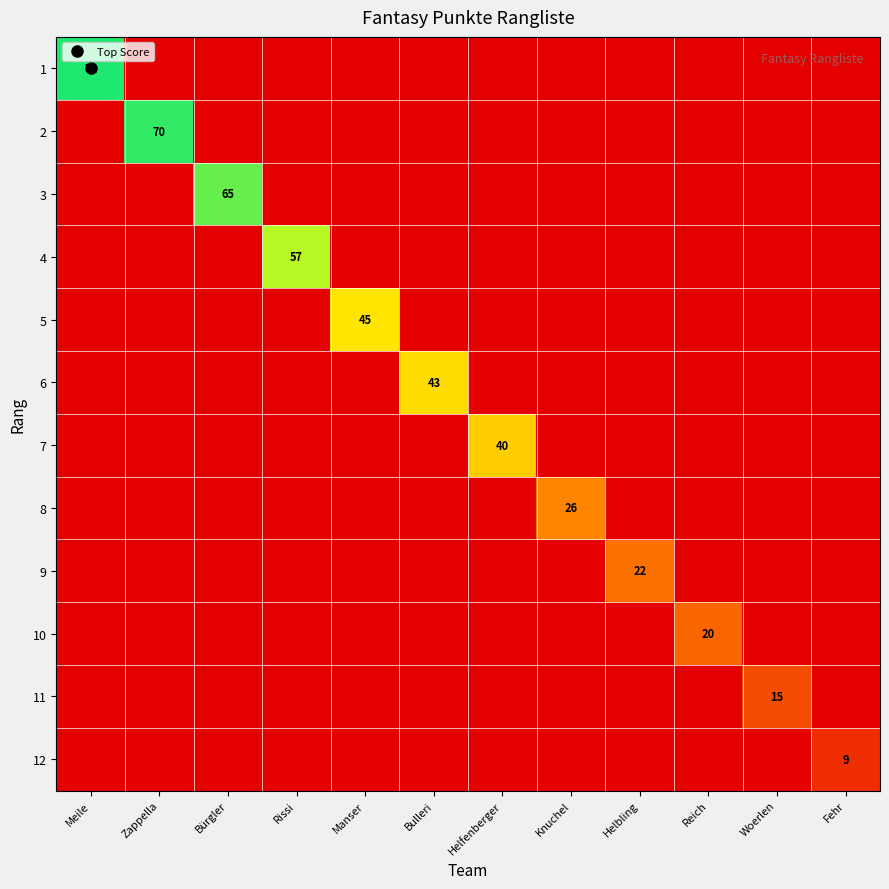

At which category is the sum across all series the highest?

Meile